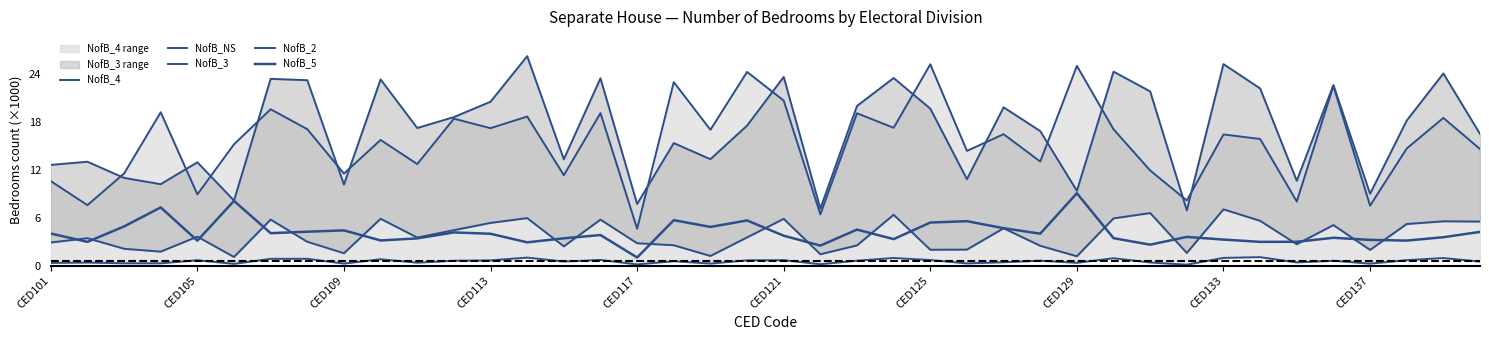

What is the difference between the highest and lowest values at CED117?

7.6